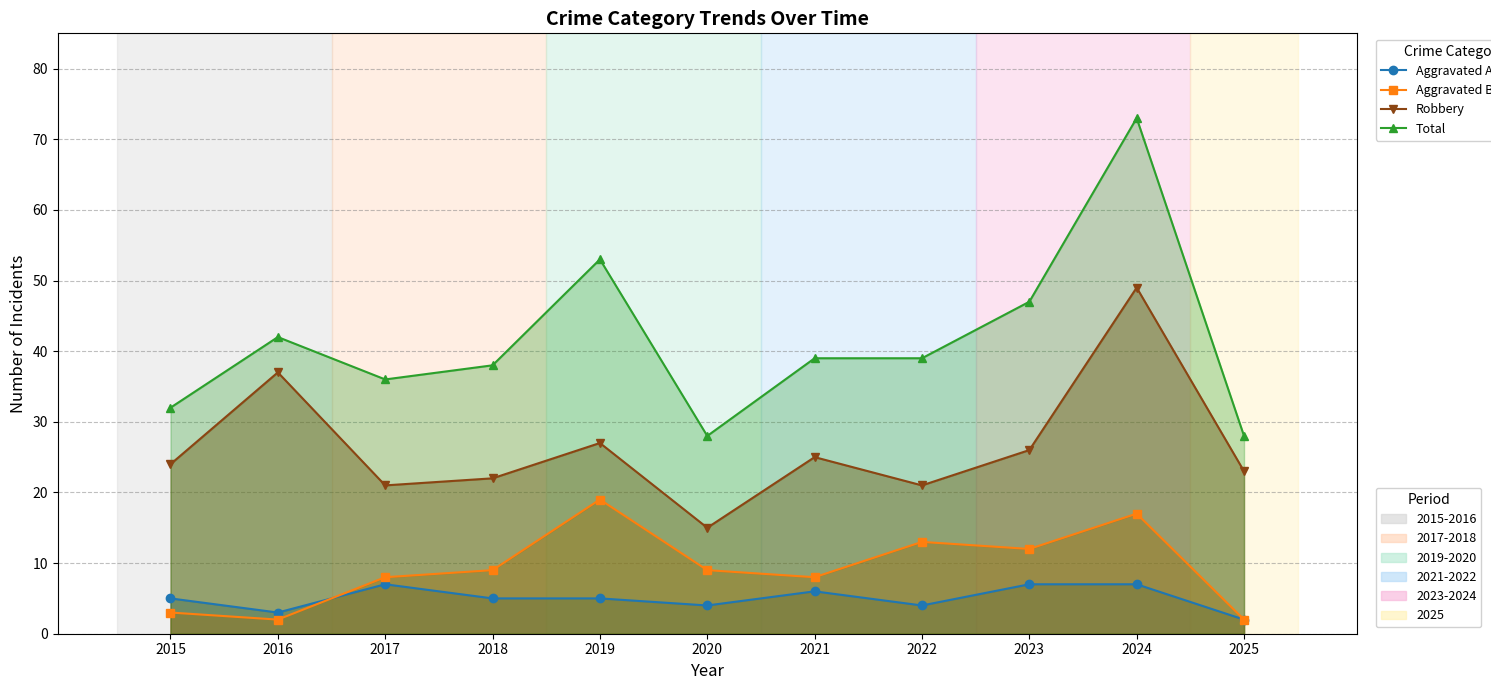

How many interior local valleys does the Total series have?

2